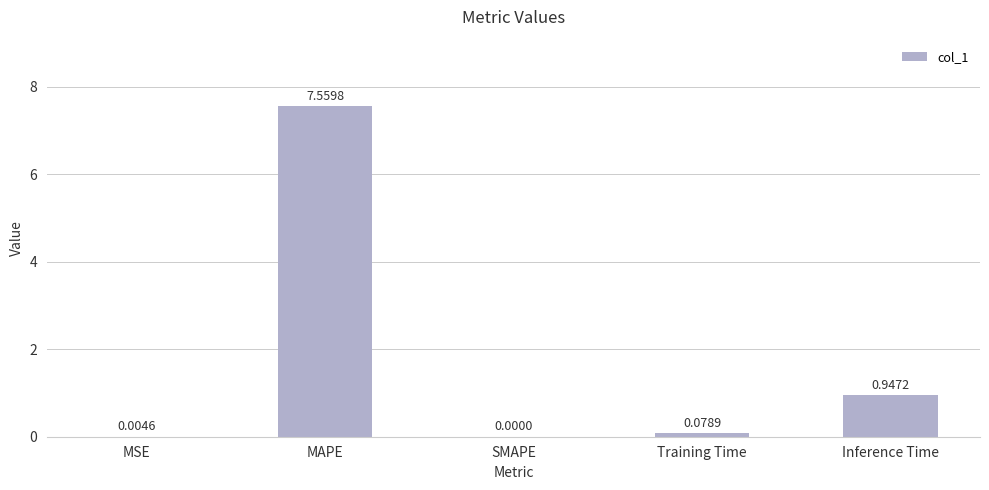

Between Training Time and SMAPE, which is larger?

Training Time